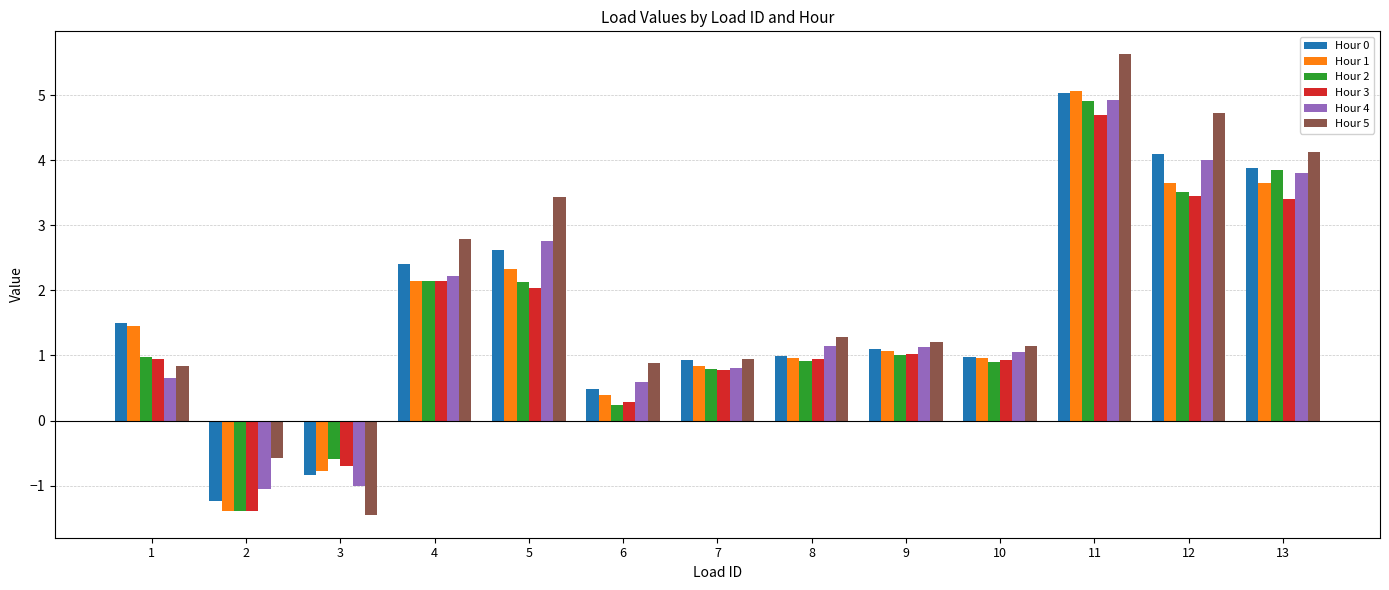

What is the maximum value for Hour 5?

5.6